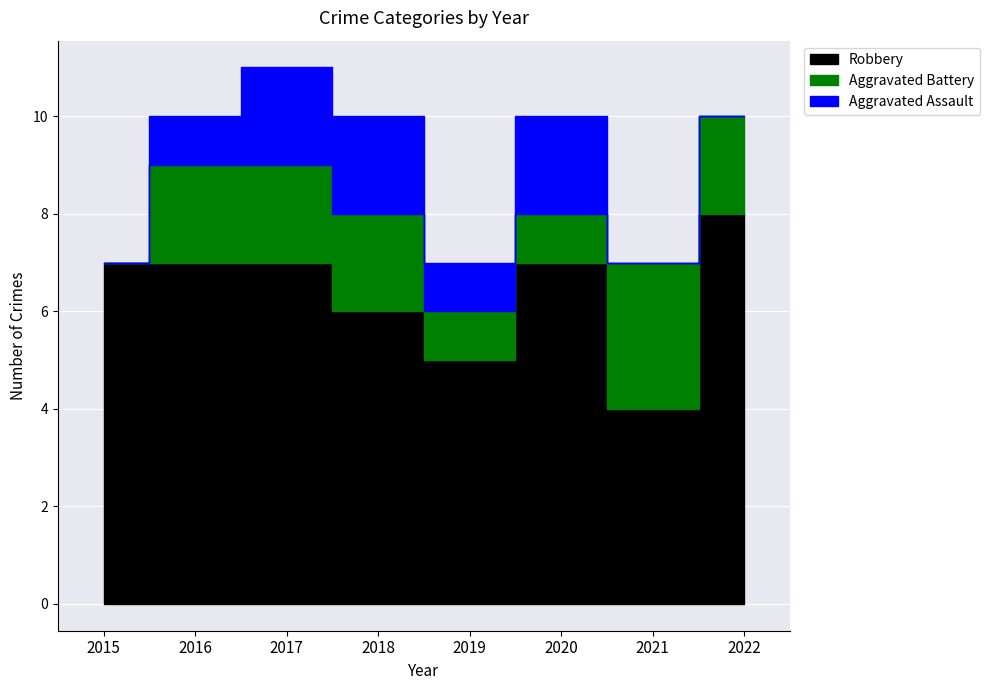

What is the total value across all series at 2020?

10